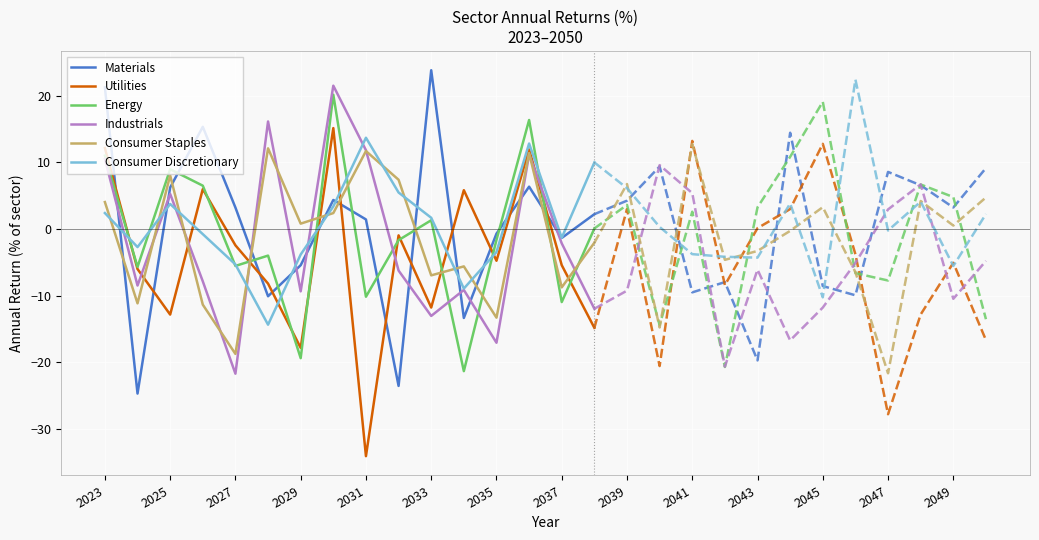

The value of Materials at 2025 is 10.4. True or false?

False